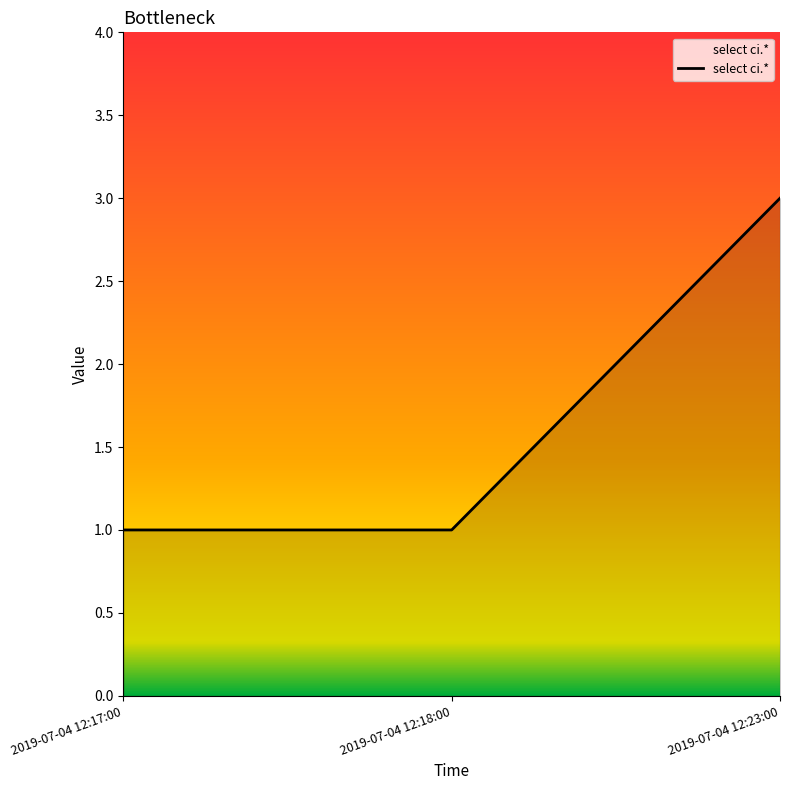

What position from the right is 2019-07-04 12:23:00?

1